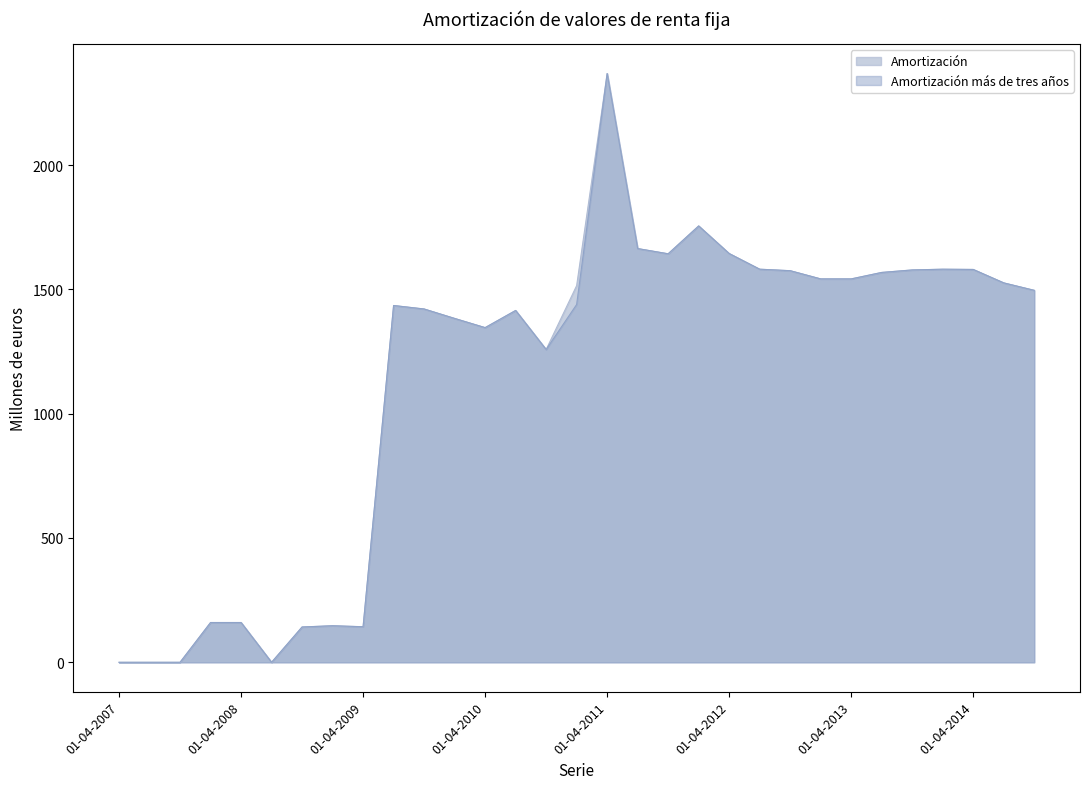

What is the total value across all series at 01-01-2014?

3162